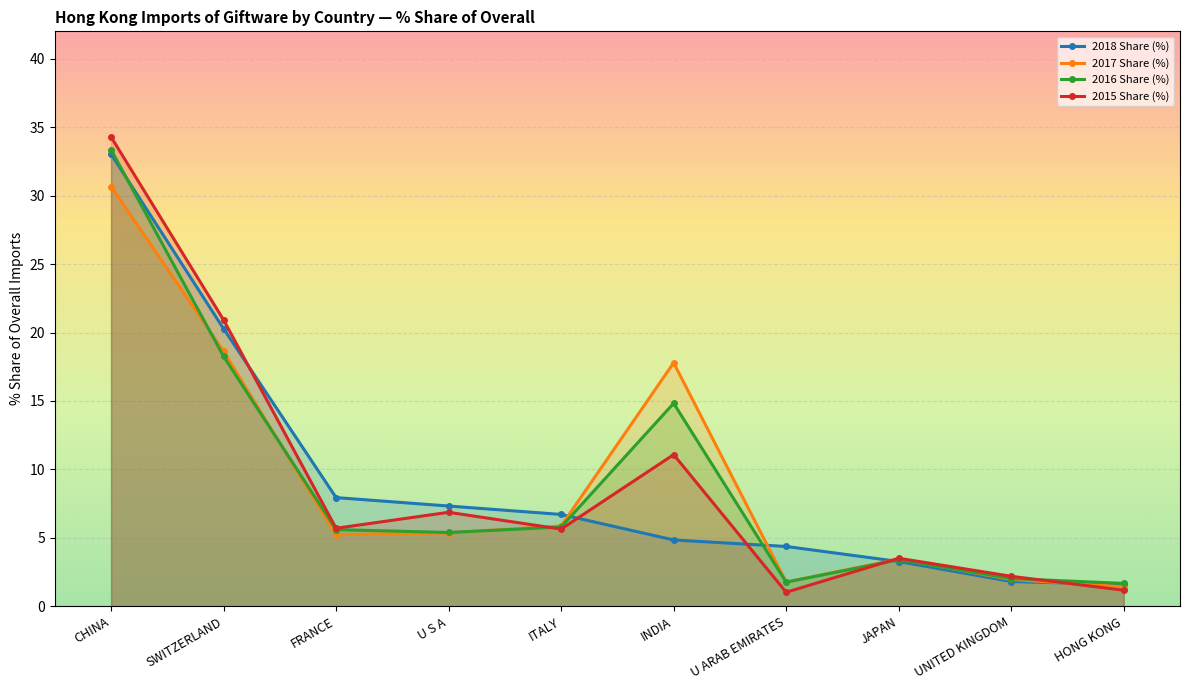

Which label corresponds to the smallest value in the chart?

U ARAB EMIRATES